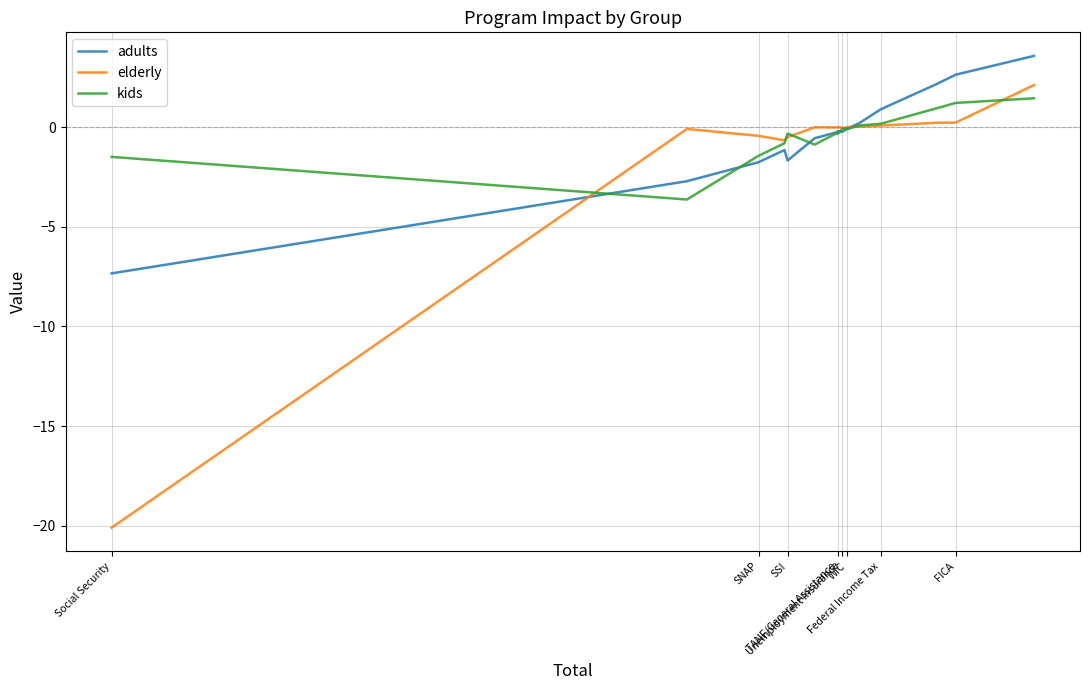

Count the number of categories in the chart.

16